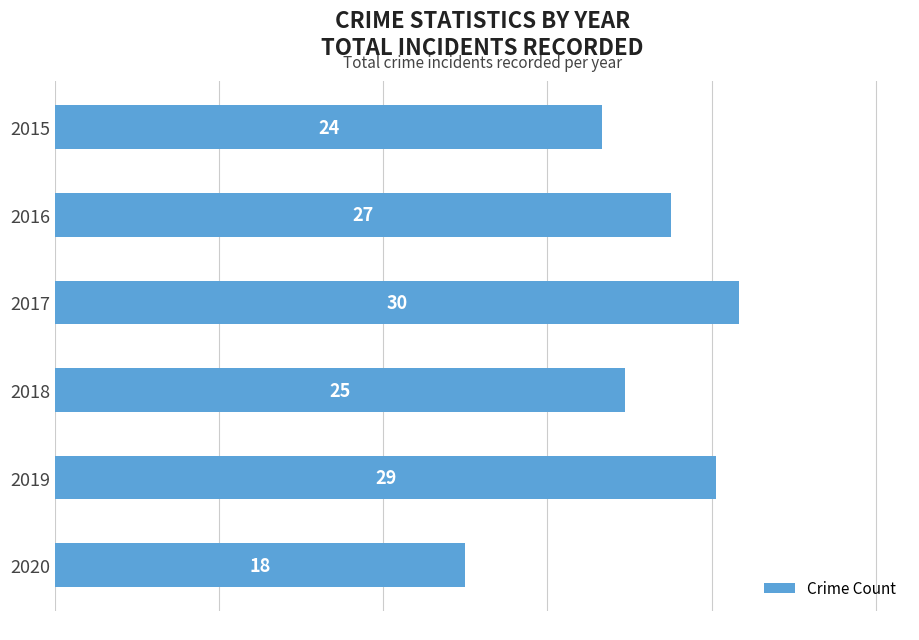

What is the value of the 1st bar from the top?

24